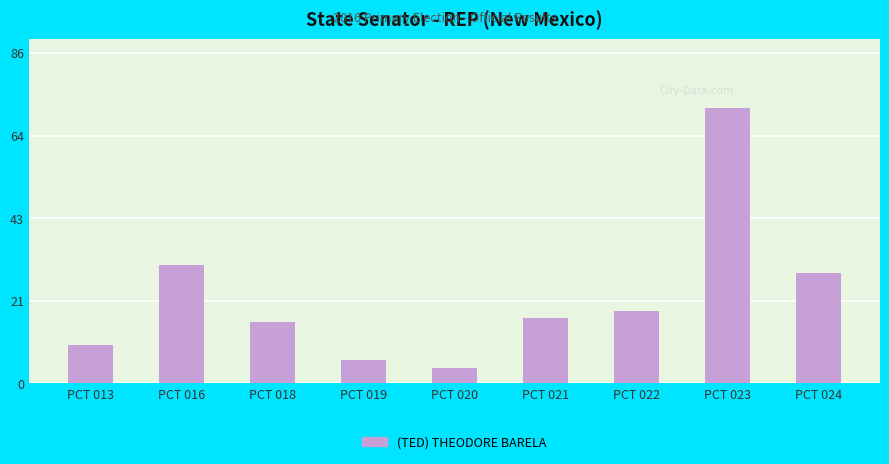

What is the difference between the second highest and second lowest values?

25